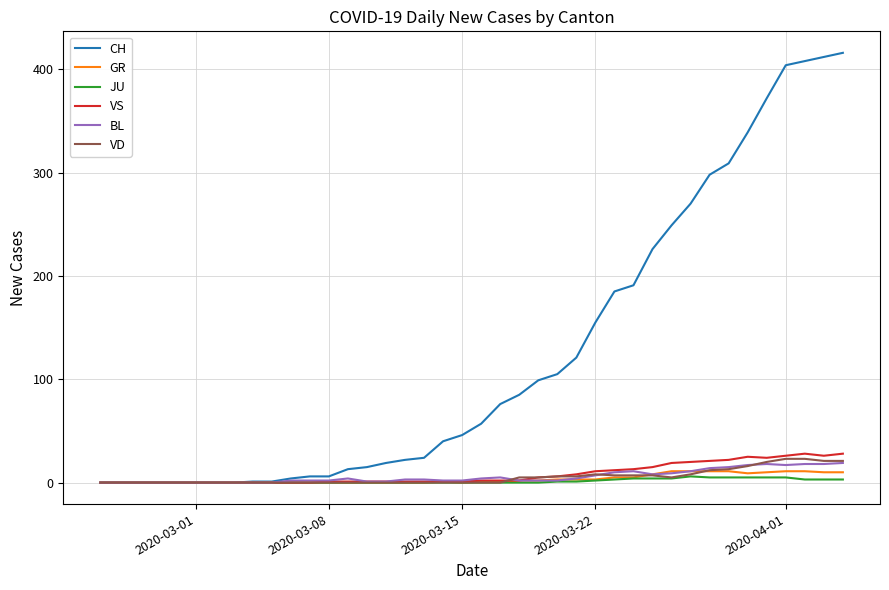

Which series has the largest total across all categories?

CH